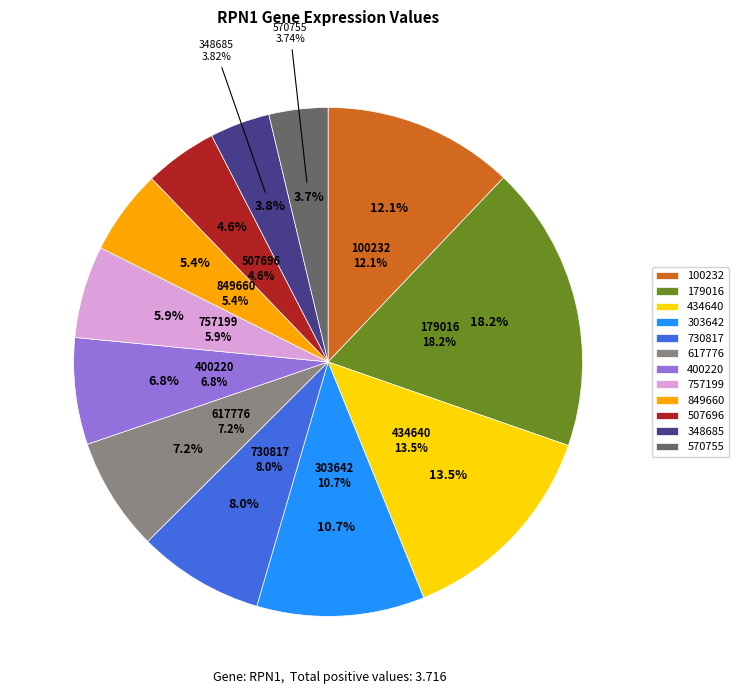

Is there any slice that represents more than half of the pie?

No